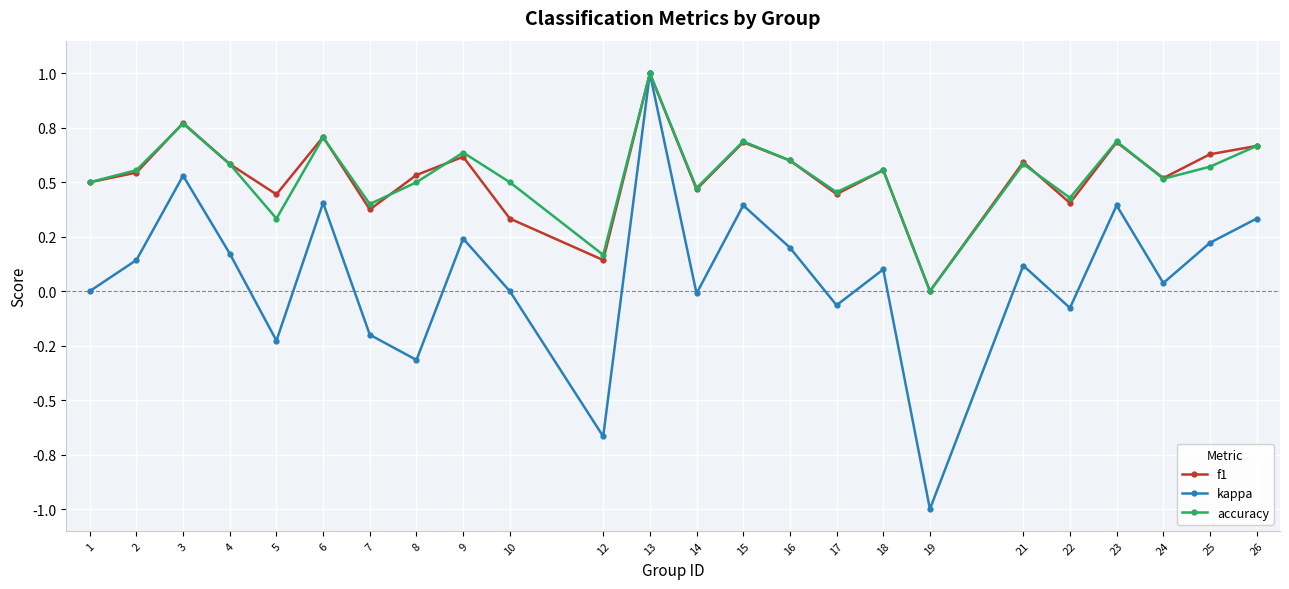

What are all the series names shown in the legend?

f1, kappa, accuracy